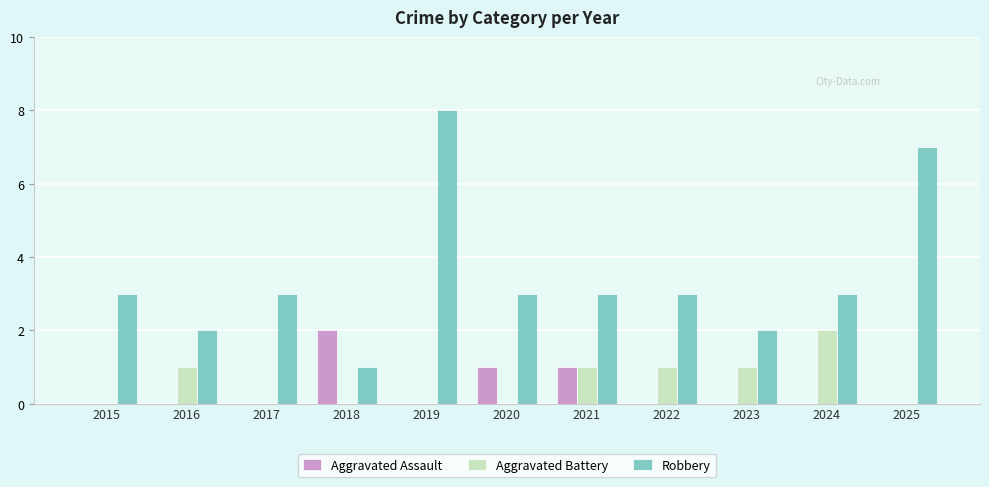

Are the bars grouped side by side (vs. stacked)?

Yes